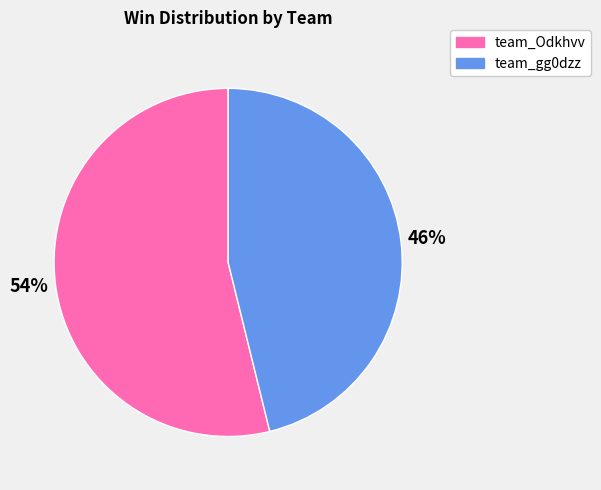

What is the ratio of the value at team_Odkhvv to the value at team_gg0dzz?

1.2